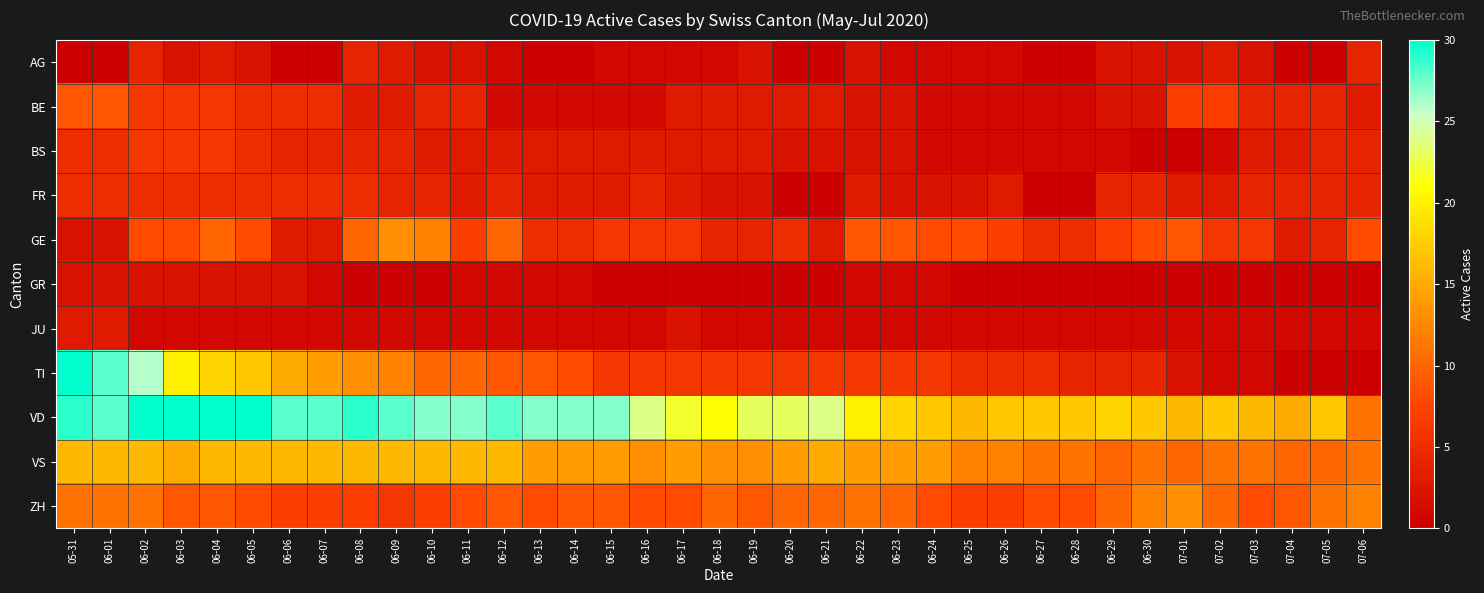

Reading left to right, extract all data points from this chart.

AG: 05-31=0	06-01=0	06-02=4	06-03=2	06-04=3	06-05=2	06-06=0	06-07=0	06-08=4	06-09=3	06-10=2	06-11=2	06-12=1	06-13=0	06-14=0	06-15=1	06-16=1	06-17=1	06-18=1	06-19=2	06-20=0	06-21=0	06-22=2	06-23=1	06-24=1	06-25=1	06-26=1	06-27=0	06-28=0	06-29=2	06-30=2	07-01=2	07-02=3	07-03=2	07-04=0	07-05=0	07-06=4
BE: 05-31=9	06-01=9	06-02=6	06-03=6	06-04=6	06-05=5	06-06=5	06-07=5	06-08=3	06-09=3	06-10=4	06-11=4	06-12=1	06-13=1	06-14=1	06-15=1	06-16=1	06-17=3	06-18=3	06-19=3	06-20=3	06-21=3	06-22=2	06-23=2	06-24=1	06-25=1	06-26=1	06-27=1	06-28=1	06-29=2	06-30=2	07-01=7	07-02=7	07-03=4	07-04=4	07-05=4	07-06=3
BS: 05-31=5	06-01=5	06-02=6	06-03=6	06-04=6	06-05=5	06-06=4	06-07=4	06-08=4	06-09=4	06-10=3	06-11=3	06-12=3	06-13=3	06-14=3	06-15=3	06-16=3	06-17=3	06-18=3	06-19=3	06-20=2	06-21=2	06-22=2	06-23=2	06-24=1	06-25=1	06-26=1	06-27=1	06-28=1	06-29=1	06-30=0	07-01=0	07-02=1	07-03=3	07-04=3	07-05=4	07-06=4
FR: 05-31=5	06-01=5	06-02=5	06-03=5	06-04=5	06-05=5	06-06=5	06-07=5	06-08=5	06-09=4	06-10=4	06-11=3	06-12=4	06-13=3	06-14=3	06-15=3	06-16=4	06-17=3	06-18=2	06-19=2	06-20=0	06-21=0	06-22=3	06-23=2	06-24=2	06-25=2	06-26=3	06-27=0	06-28=0	06-29=4	06-30=4	07-01=3	07-02=3	07-03=4	07-04=4	07-05=4	07-06=4
GE: 05-31=2	06-01=2	06-02=8	06-03=8	06-04=10	06-05=8	06-06=3	06-07=3	06-08=10	06-09=13	06-10=12	06-11=7	06-12=10	06-13=5	06-14=5	06-15=6	06-16=6	06-17=6	06-18=4	06-19=4	06-20=5	06-21=3	06-22=9	06-23=9	06-24=8	06-25=8	06-26=7	06-27=5	06-28=5	06-29=7	06-30=8	07-01=9	07-02=6	07-03=6	07-04=3	07-05=4	07-06=8
GR: 05-31=2	06-01=2	06-02=2	06-03=2	06-04=2	06-05=2	06-06=2	06-07=1	06-08=0	06-09=0	06-10=0	06-11=1	06-12=1	06-13=1	06-14=1	06-15=0	06-16=0	06-17=0	06-18=0	06-19=0	06-20=0	06-21=0	06-22=1	06-23=1	06-24=1	06-25=0	06-26=0	06-27=0	06-28=0	06-29=0	06-30=0	07-01=0	07-02=0	07-03=0	07-04=0	07-05=0	07-06=0
JU: 05-31=3	06-01=3	06-02=1	06-03=1	06-04=1	06-05=1	06-06=1	06-07=1	06-08=1	06-09=1	06-10=1	06-11=1	06-12=1	06-13=1	06-14=1	06-15=1	06-16=1	06-17=2	06-18=1	06-19=1	06-20=1	06-21=1	06-22=1	06-23=1	06-24=1	06-25=1	06-26=1	06-27=1	06-28=1	06-29=1	06-30=1	07-01=1	07-02=1	07-03=1	07-04=1	07-05=1	07-06=1
TI: 05-31=30	06-01=28	06-02=26	06-03=20	06-04=18	06-05=17	06-06=15	06-07=14	06-08=13	06-09=12	06-10=10	06-11=10	06-12=9	06-13=9	06-14=8	06-15=6	06-16=6	06-17=6	06-18=6	06-19=6	06-20=6	06-21=6	06-22=6	06-23=6	06-24=6	06-25=5	06-26=5	06-27=5	06-28=4	06-29=4	06-30=4	07-01=2	07-02=1	07-03=1	07-04=0	07-05=0	07-06=0
VD: 05-31=29	06-01=28	06-02=31	06-03=31	06-04=31	06-05=32	06-06=28	06-07=28	06-08=29	06-09=28	06-10=27	06-11=27	06-12=28	06-13=27	06-14=27	06-15=27	06-16=24	06-17=22	06-18=21	06-19=23	06-20=23	06-21=24	06-22=20	06-23=18	06-24=17	06-25=16	06-26=17	06-27=17	06-28=17	06-29=18	06-30=17	07-01=16	07-02=17	07-03=16	07-04=15	07-05=17	07-06=11
VS: 05-31=16	06-01=16	06-02=16	06-03=15	06-04=16	06-05=16	06-06=16	06-07=16	06-08=16	06-09=16	06-10=16	06-11=16	06-12=16	06-13=14	06-14=14	06-15=14	06-16=13	06-17=14	06-18=13	06-19=13	06-20=14	06-21=15	06-22=14	06-23=14	06-24=14	06-25=12	06-26=12	06-27=11	06-28=11	06-29=10	06-30=11	07-01=10	07-02=11	07-03=11	07-04=10	07-05=10	07-06=11
ZH: 05-31=11	06-01=11	06-02=11	06-03=9	06-04=9	06-05=8	06-06=7	06-07=7	06-08=7	06-09=6	06-10=7	06-11=8	06-12=9	06-13=8	06-14=9	06-15=9	06-16=8	06-17=8	06-18=10	06-19=9	06-20=10	06-21=10	06-22=11	06-23=10	06-24=8	06-25=7	06-26=7	06-27=8	06-28=8	06-29=10	06-30=12	07-01=13	07-02=10	07-03=8	07-04=9	07-05=11	07-06=12